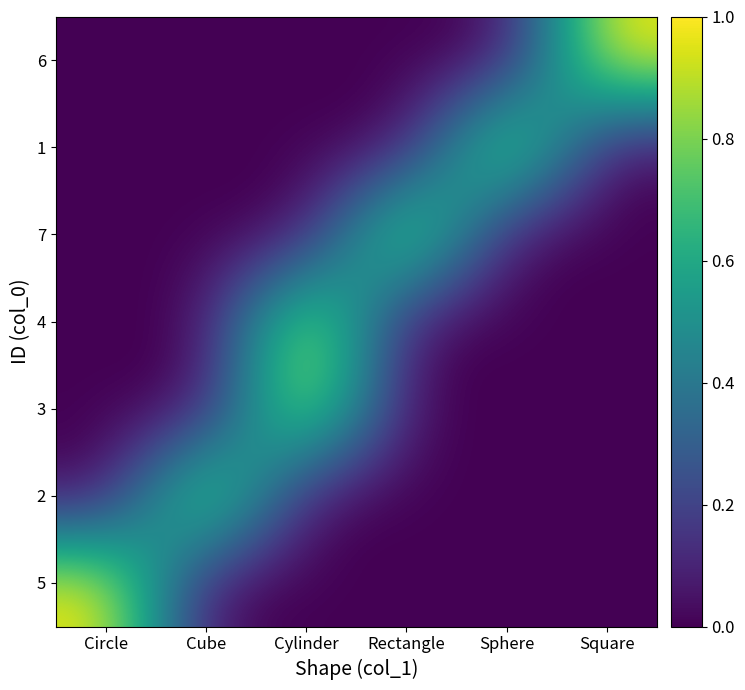

Reading left to right, what are all the values shown in this chart?

5: Circle=1	Cube=0	Cylinder=0	Rectangle=0	Sphere=0	Square=0
2: Circle=0	Cube=1	Cylinder=0	Rectangle=0	Sphere=0	Square=0
3: Circle=0	Cube=0	Cylinder=1	Rectangle=0	Sphere=0	Square=0
4: Circle=0	Cube=0	Cylinder=1	Rectangle=0	Sphere=0	Square=0
7: Circle=0	Cube=0	Cylinder=0	Rectangle=1	Sphere=0	Square=0
1: Circle=0	Cube=0	Cylinder=0	Rectangle=0	Sphere=1	Square=0
6: Circle=0	Cube=0	Cylinder=0	Rectangle=0	Sphere=0	Square=1